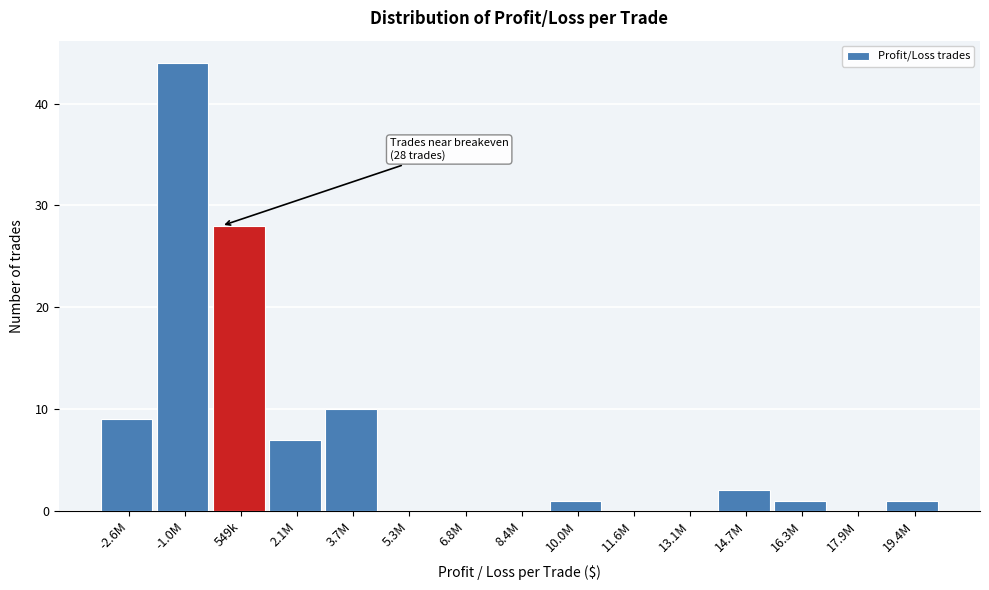

Reading left to right, extract all data points from this chart.

-2.6M=9	-1.0M=44	549k=28	2.1M=7	3.7M=10	5.3M=0	6.8M=0	8.4M=0	10.0M=1	11.6M=0	13.1M=0	14.7M=2	16.3M=1	17.9M=0	19.4M=1